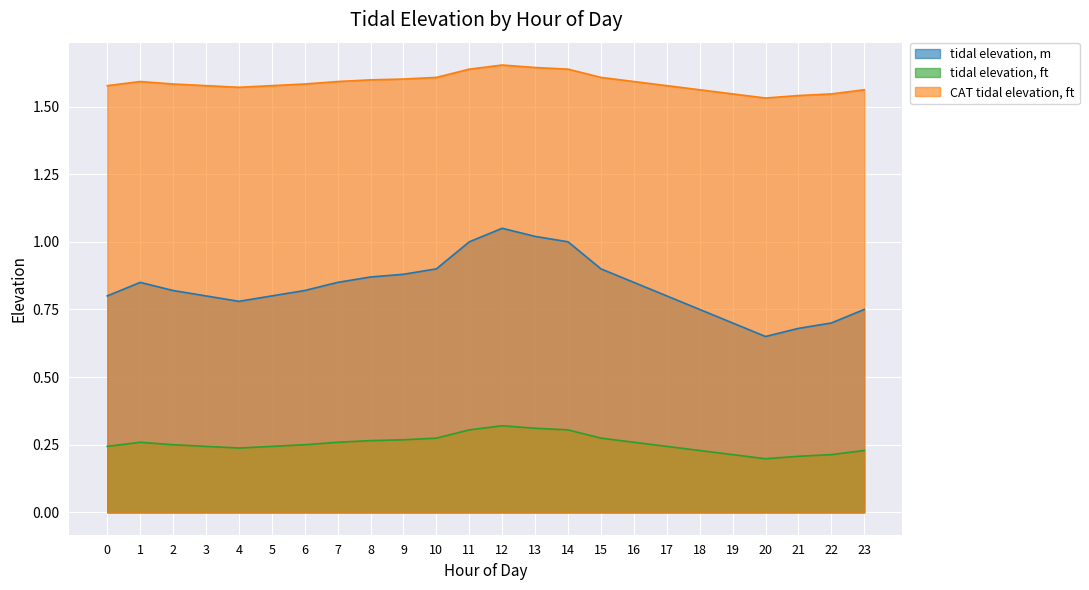

What is the difference between the highest and lowest values at 23?

1.3